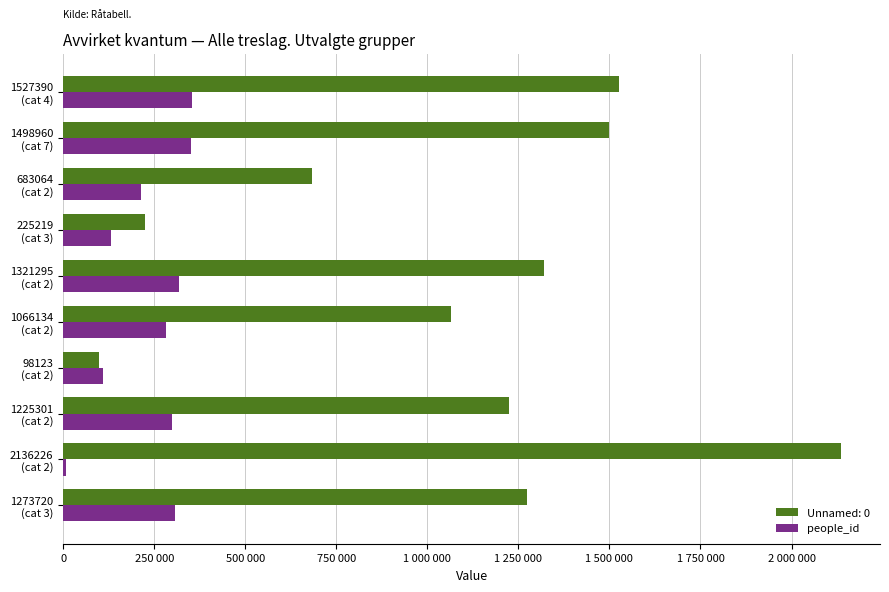

What are all the series names shown in the legend?

Unnamed: 0, people_id